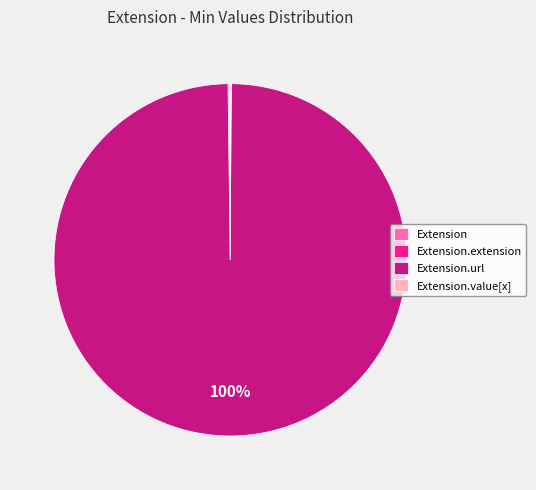

To the nearest percent, what is the difference between the largest and smallest slice percentages?

100%